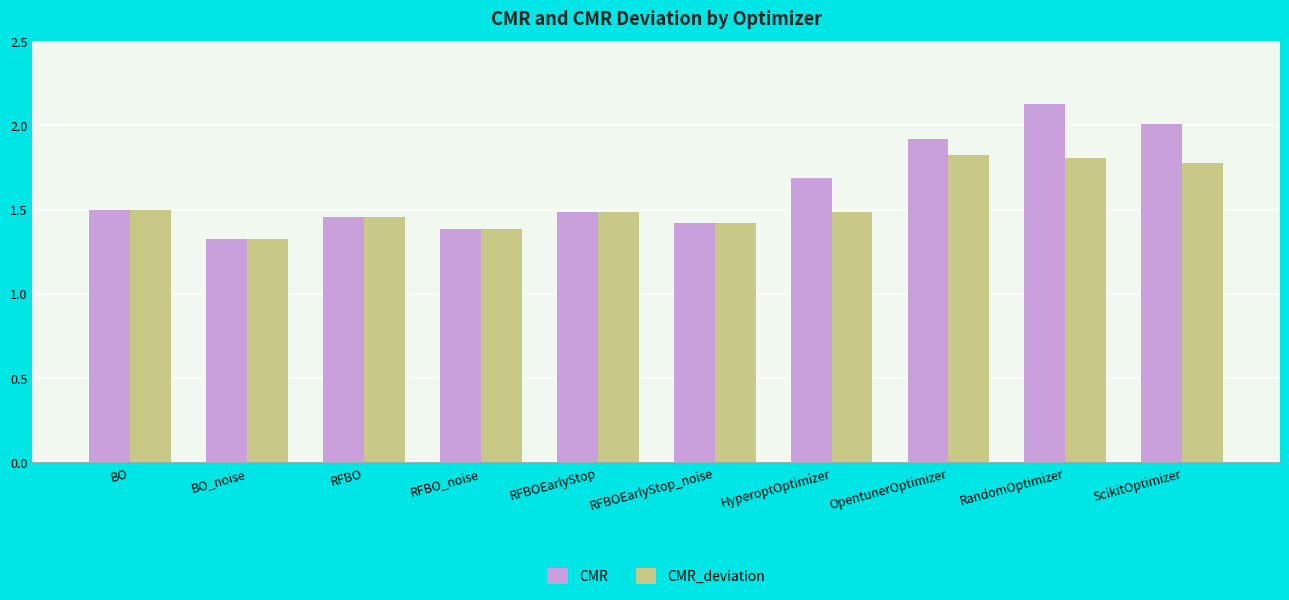

At ScikitOptimizer, list the series in order from smallest to largest.

CMR_deviation, CMR